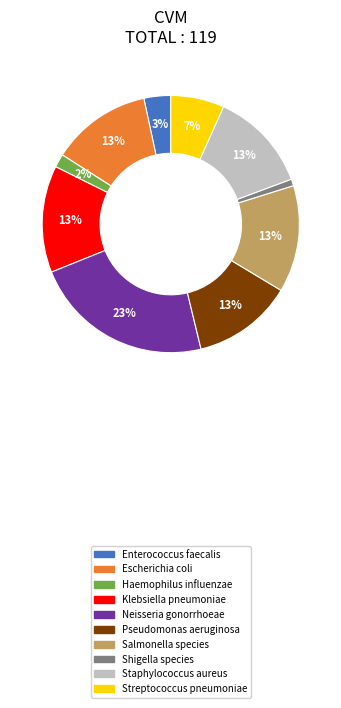

How many segments does this pie chart have?

10